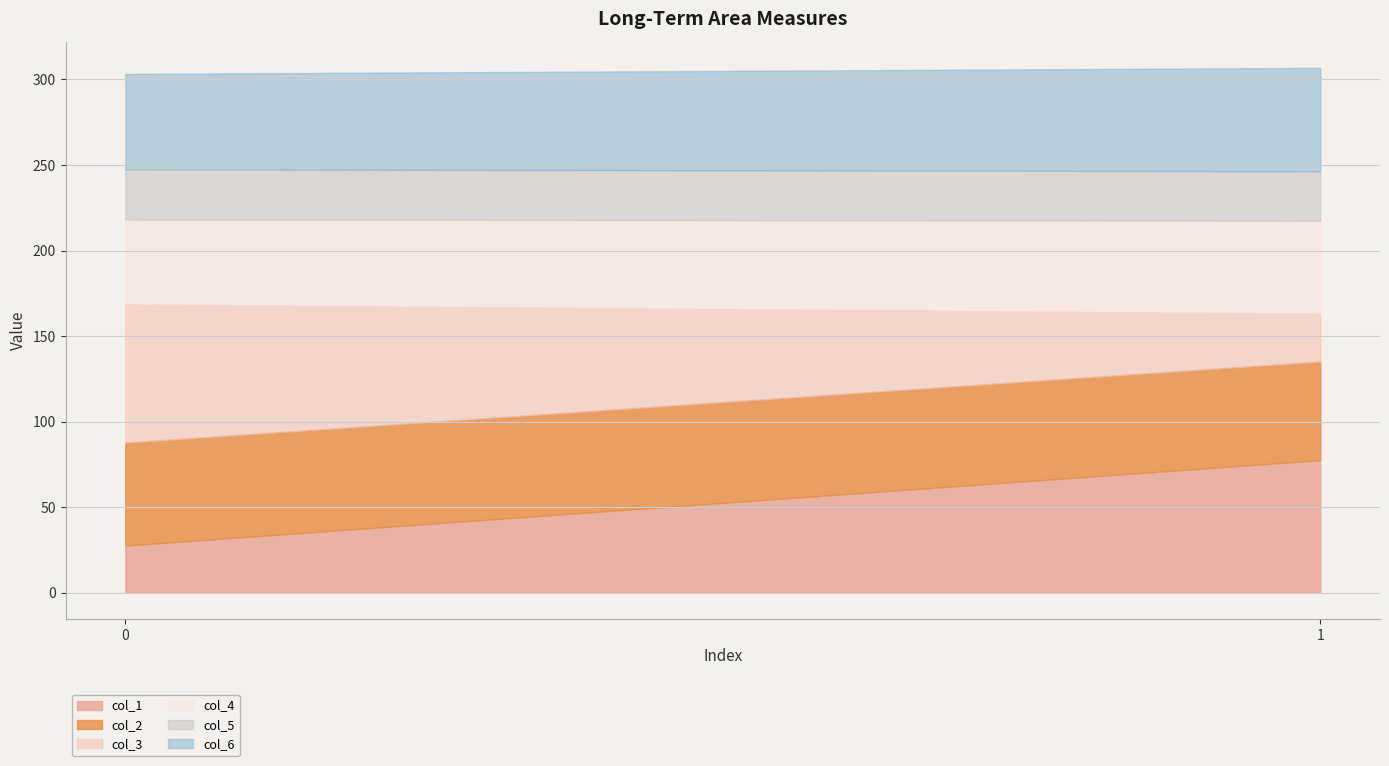

List the labels in order of col_2 value, largest first.

0, 1